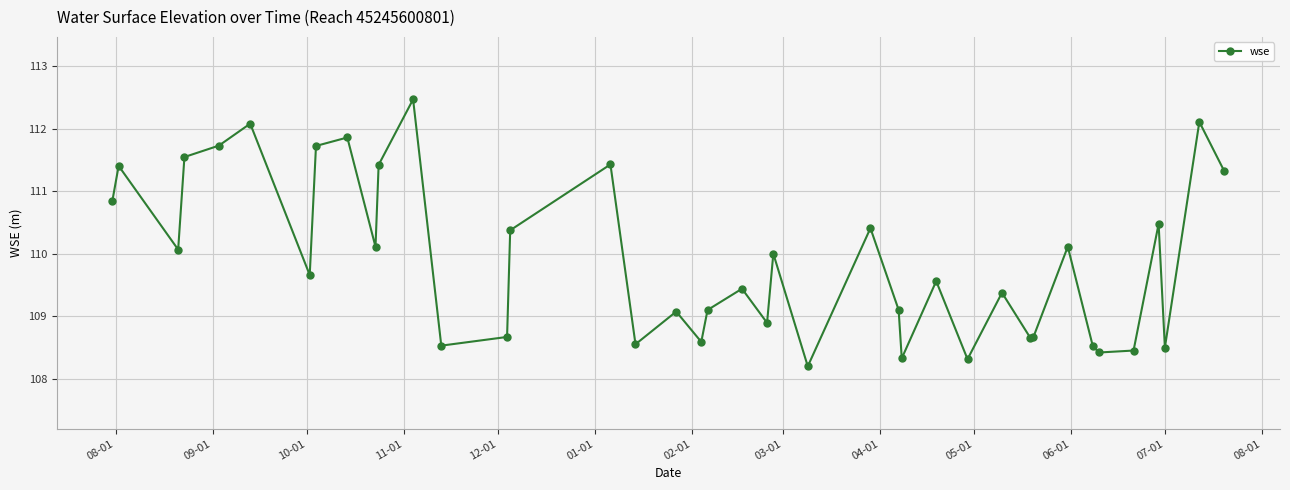

What is the value of the 25th point from the left?

110.4